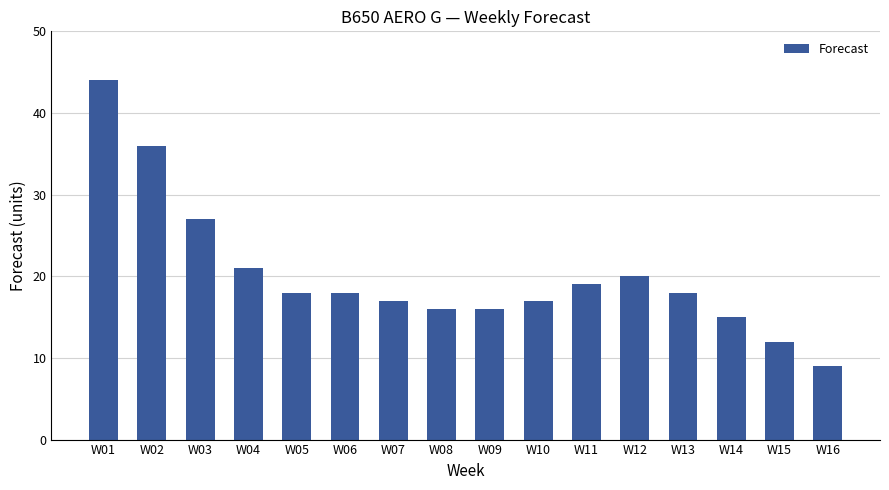

Reading left to right, what are all the values shown in this chart?

44	36	27	21	18	18	17	16	16	17	19	20	18	15	12	9